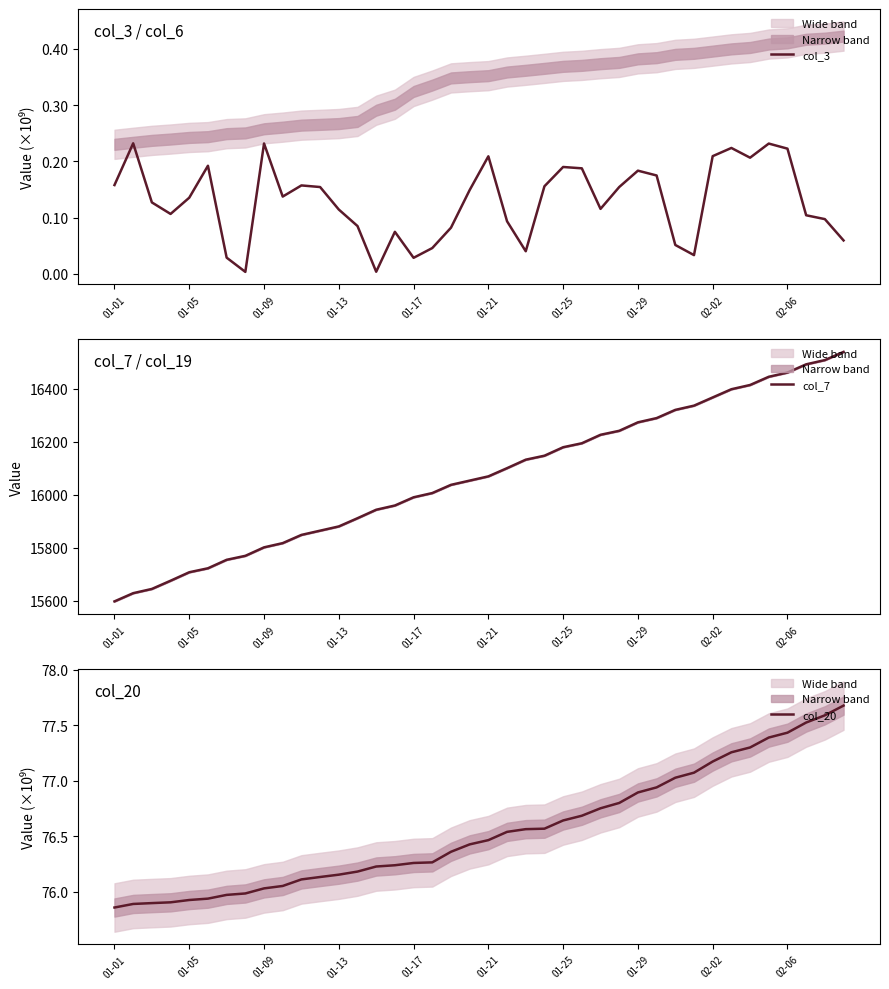

True or false: col_20 and col_7 cross at least once.

False